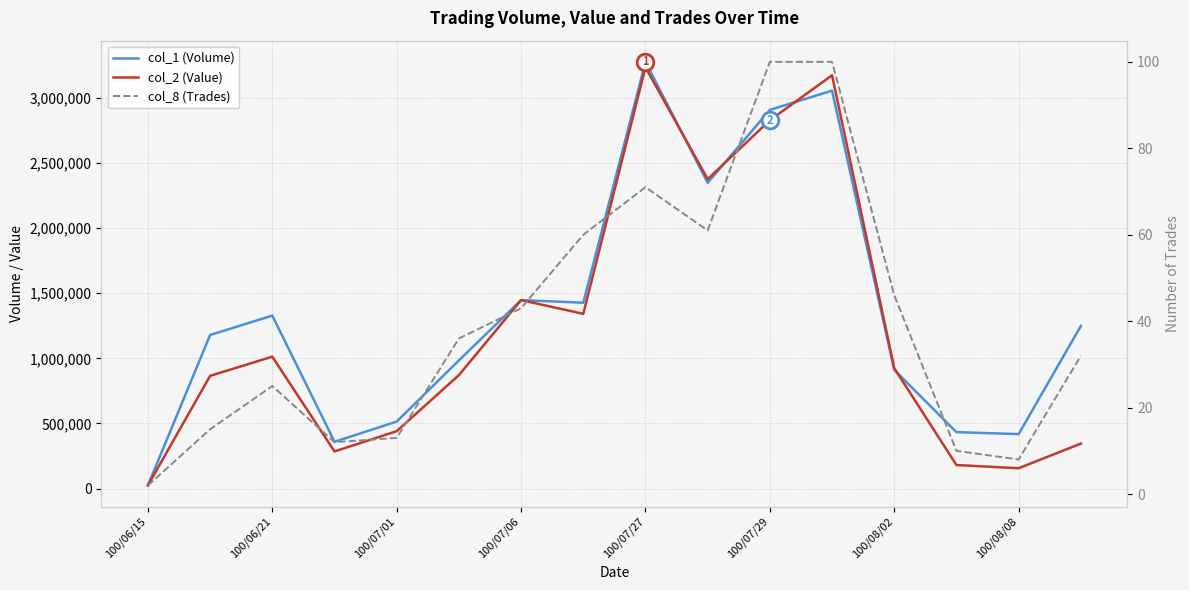

How many interior local valleys does the col_2 (Value) series have?

4